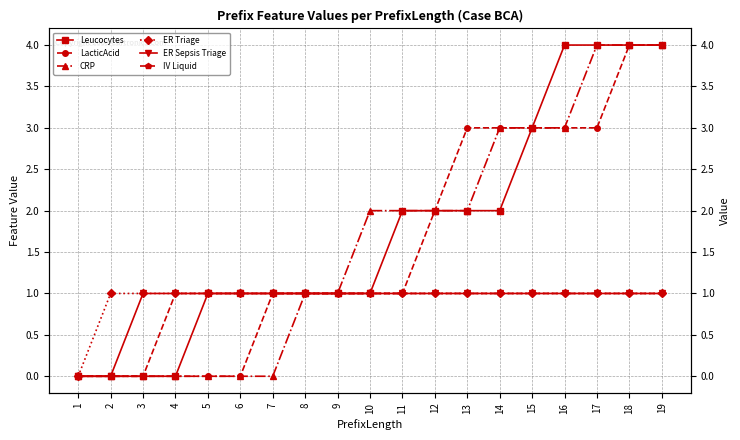

What is the difference between the maximum and minimum values in the ER Triage series?

1